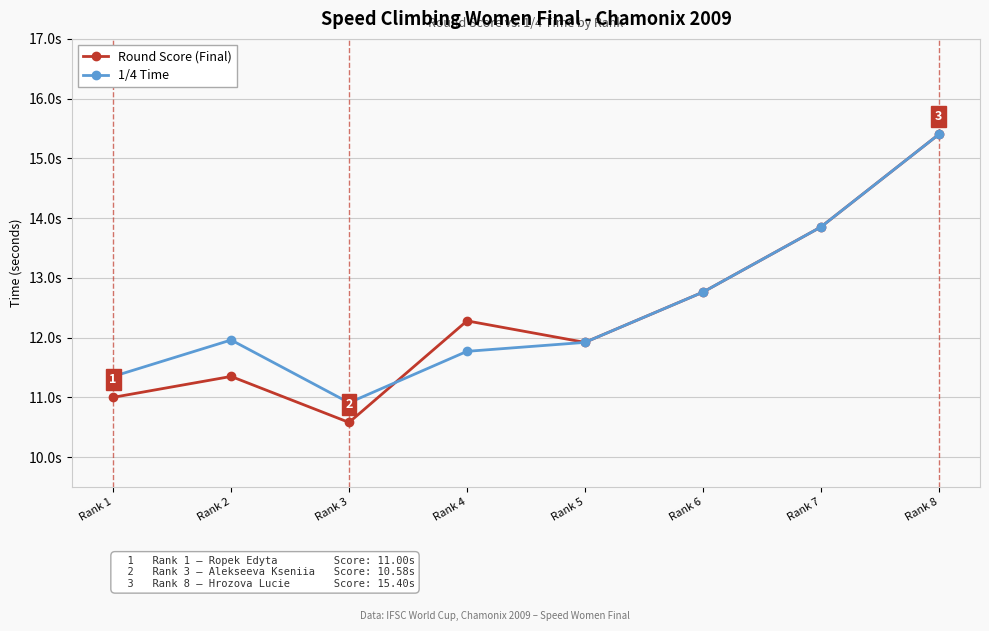

What are all the series names shown in the legend?

Round Score (Final), 1/4 Time